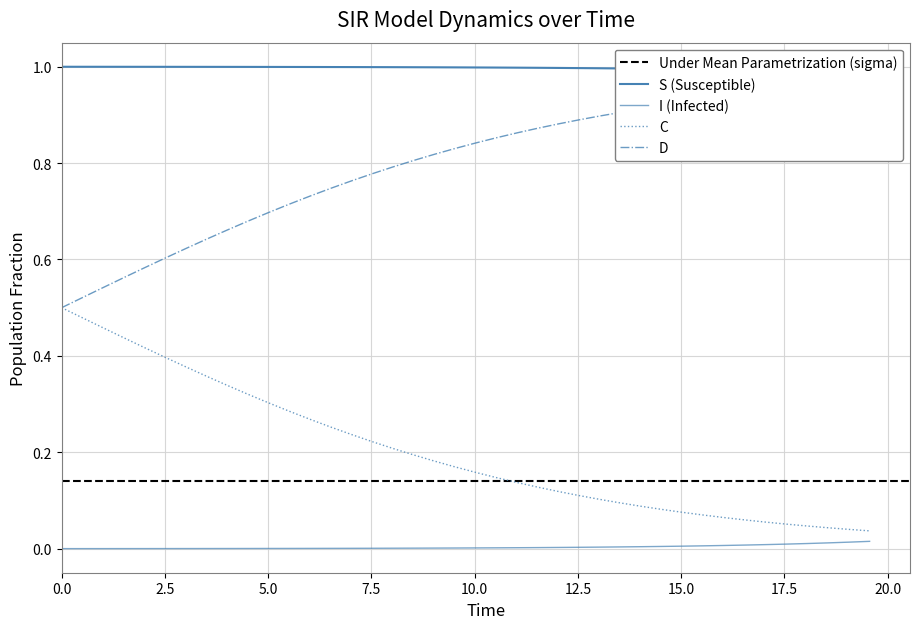

What is the greatest value displayed?

1.0